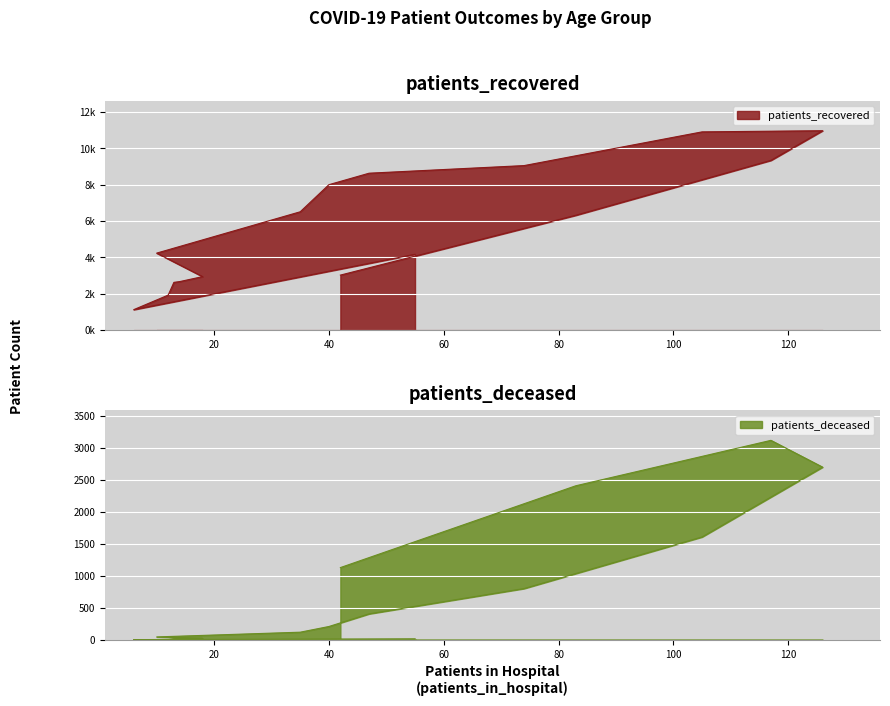

Which series has the largest total across all categories?

patients_recovered